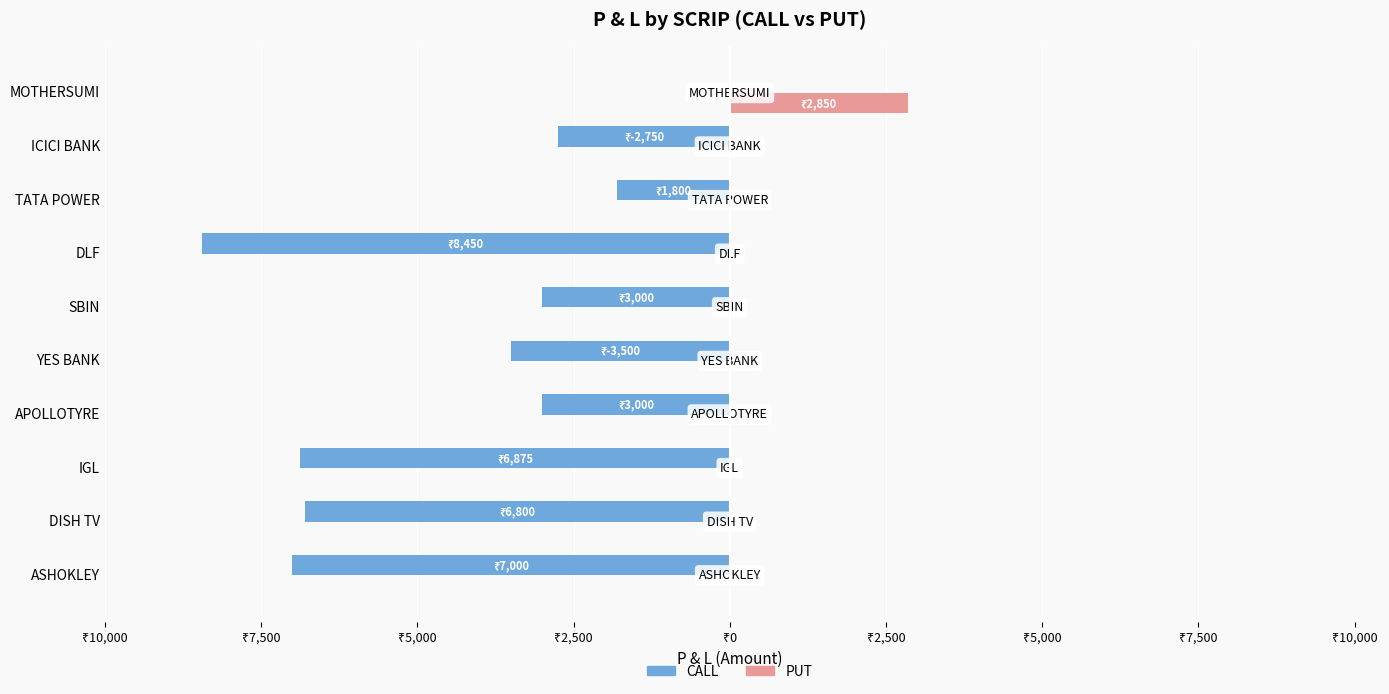

Reading left to right, transcribe all the data shown in this chart.

CALL: -7000	-6800	-6875	-3000	-3500	-3000	-8450	-1800	-2750	0
PUT: 0	0	0	0	0	0	0	0	0	2850